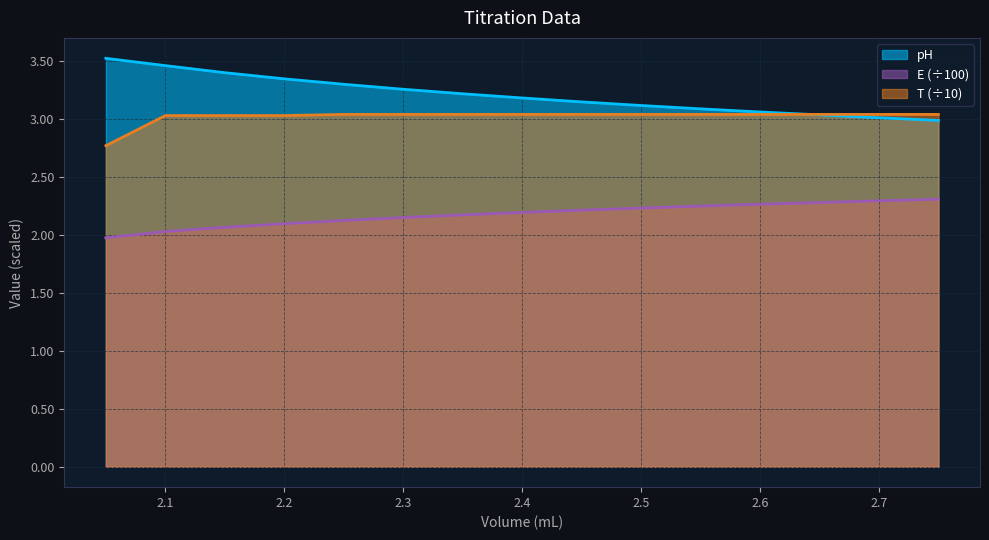

Where is E nearest to the value 2?

2.05